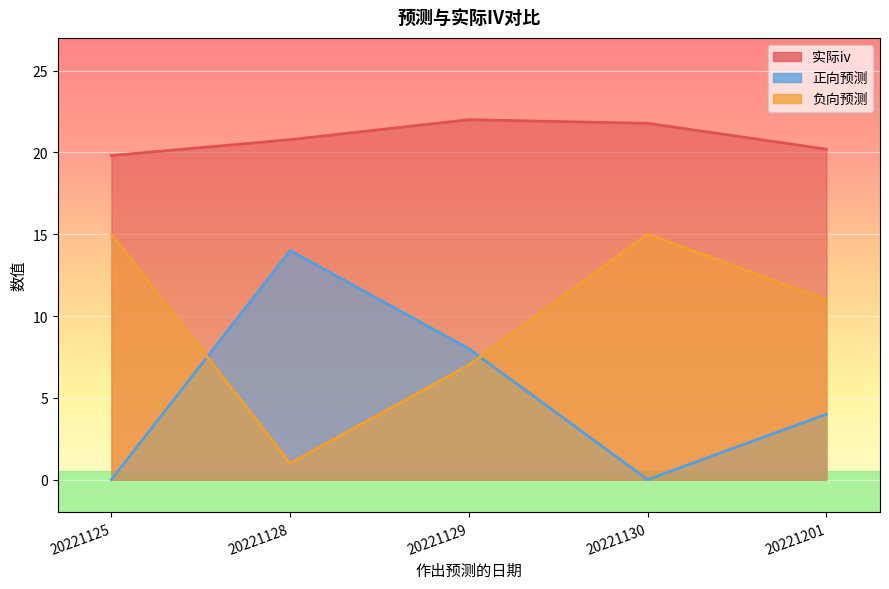

Which series changed the most between 20221130 and 20221201?

正向预测